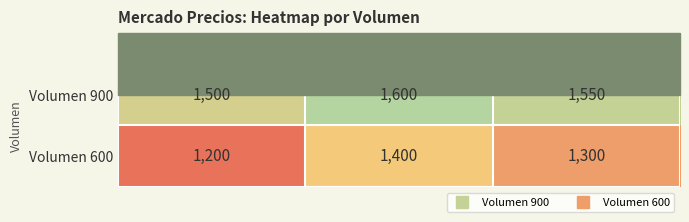

What is the sum of the Volumen 600 values at Precio promedio ponderado and Precio máximo?

2700